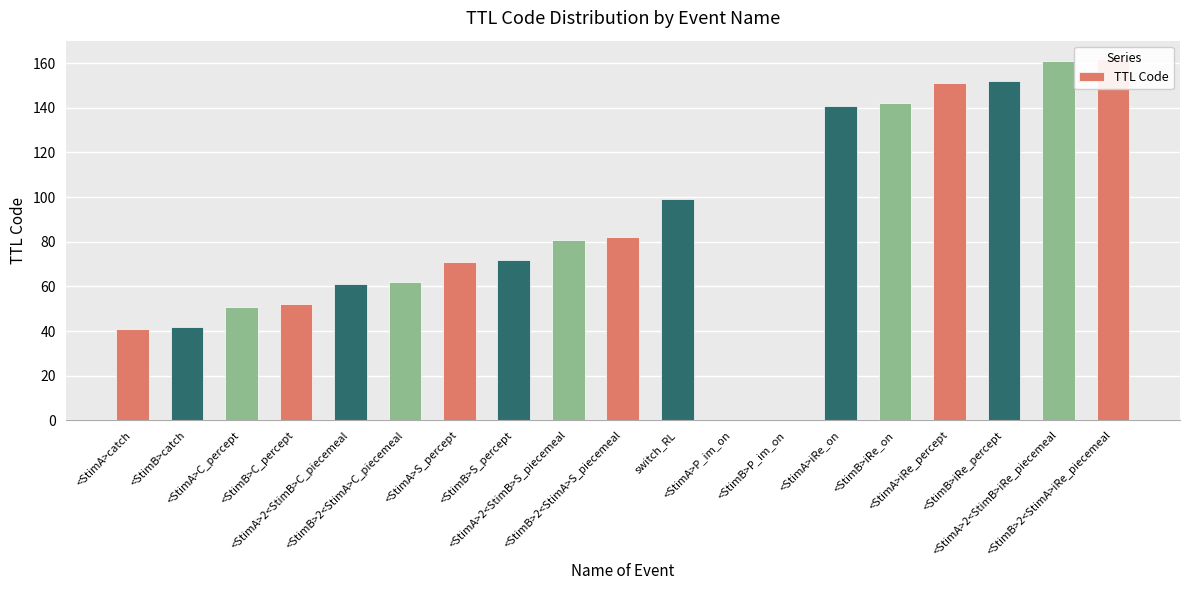

The value at <StimA>iRe_on is 74. True or false?

False